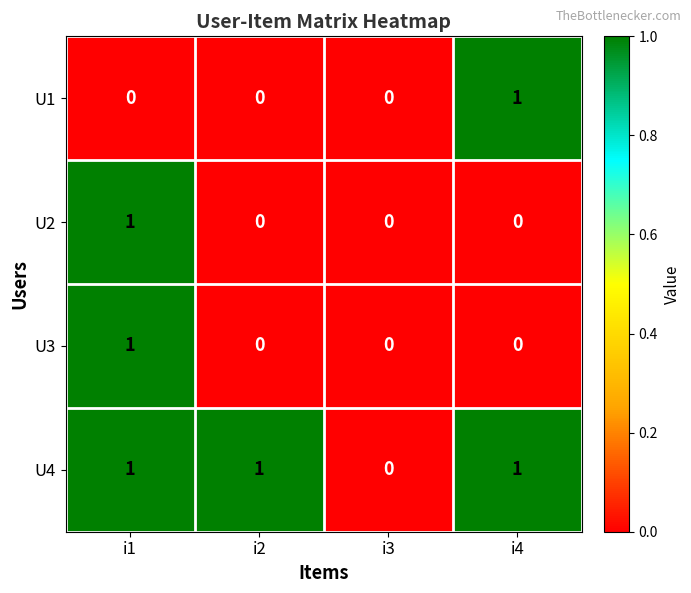

At which category is the sum across all series the highest?

i1